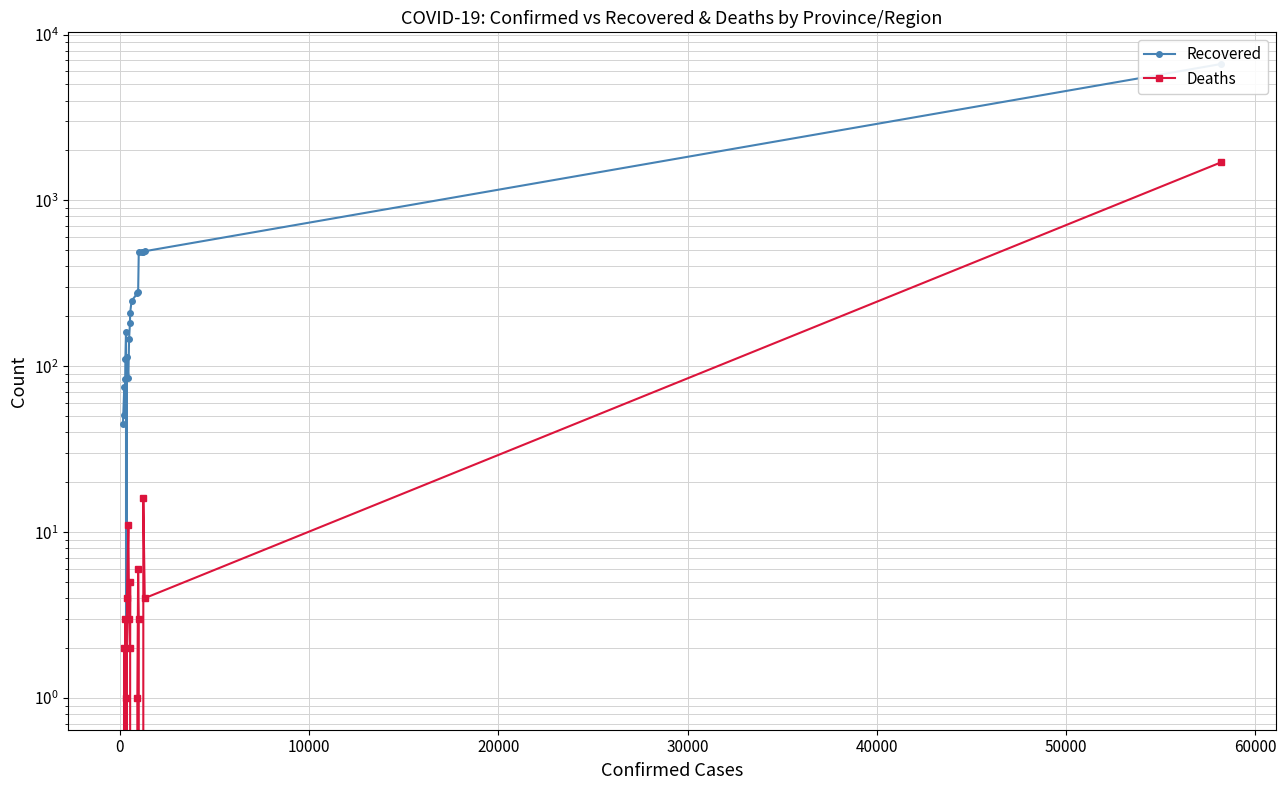

What is the sum of all Deaths values?

1757